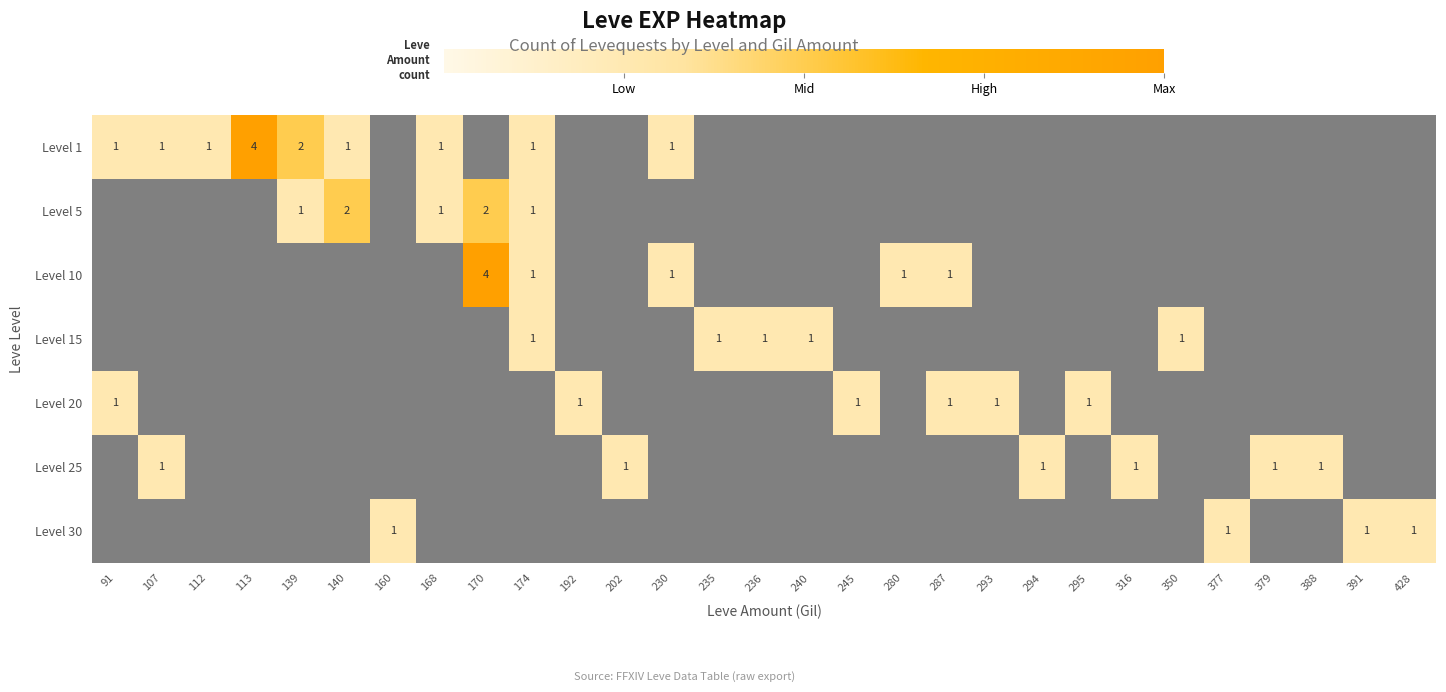

What is the difference between the second highest and second lowest values in the Level 10 series?

1